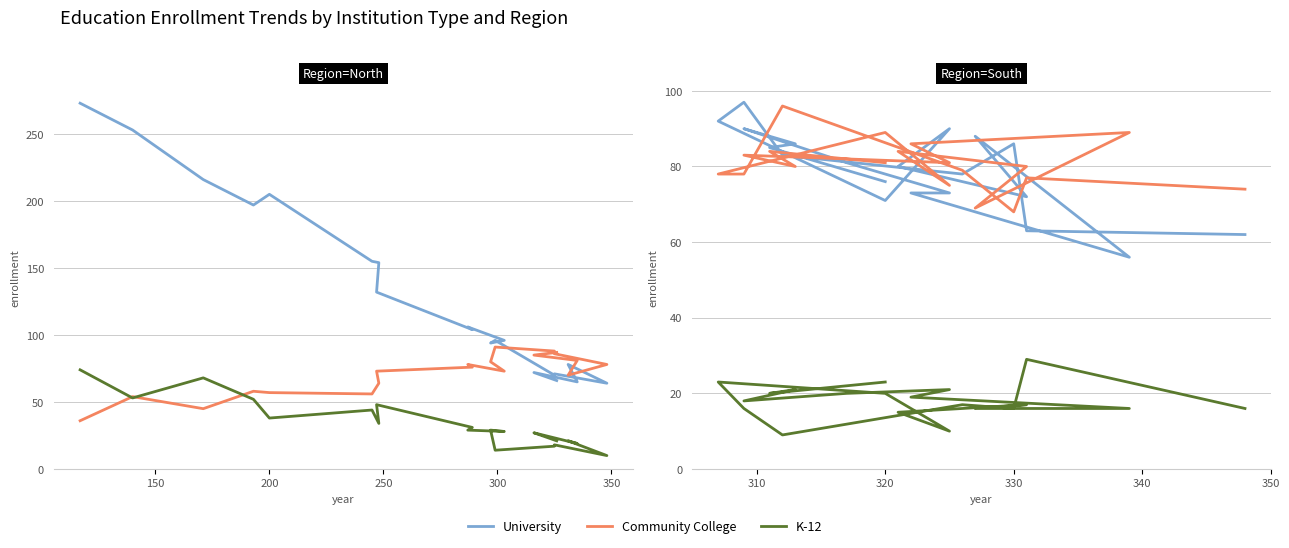

How many lines are shown in the chart?

3